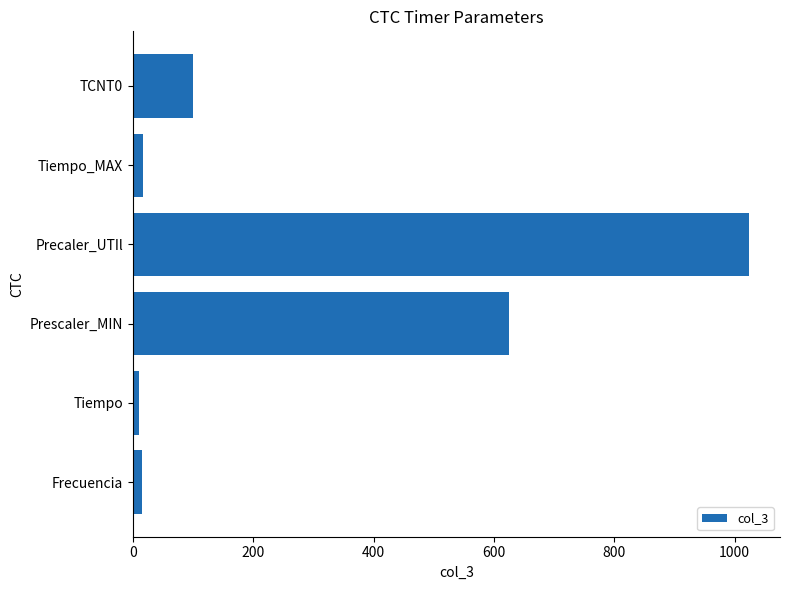

The chart shows a value of 1024.0 at Precaler_UTIl. True or false?

True